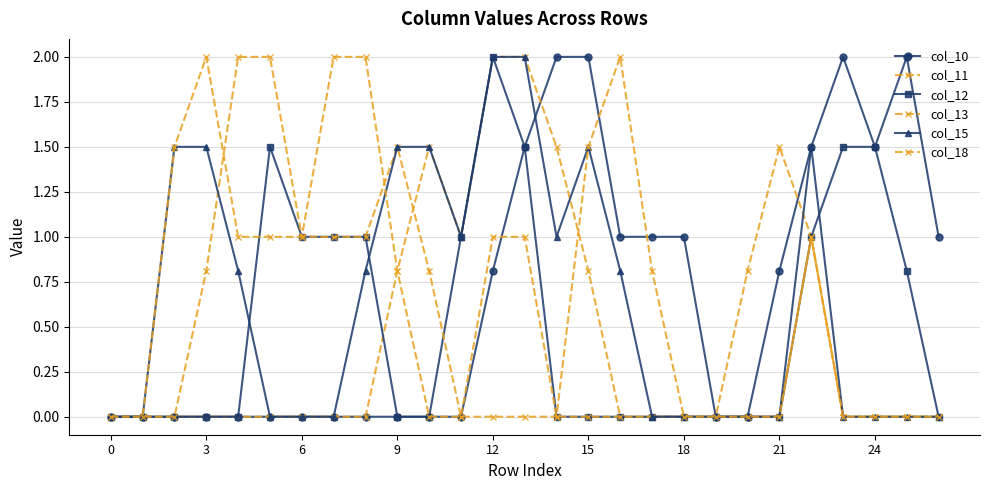

How many data points does each series have?

27